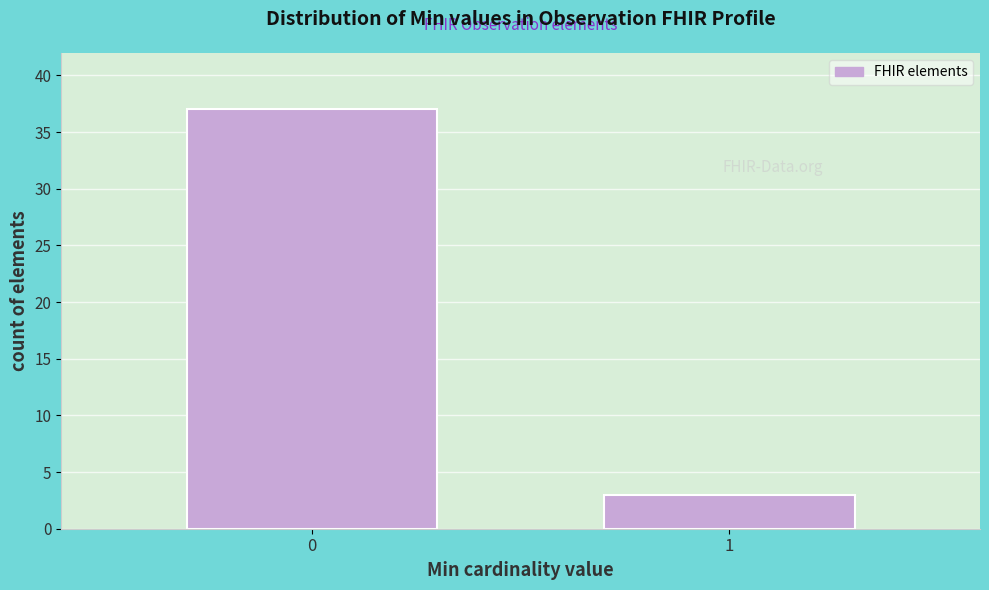

Reading left to right, what are all the values shown in this chart?

37	3